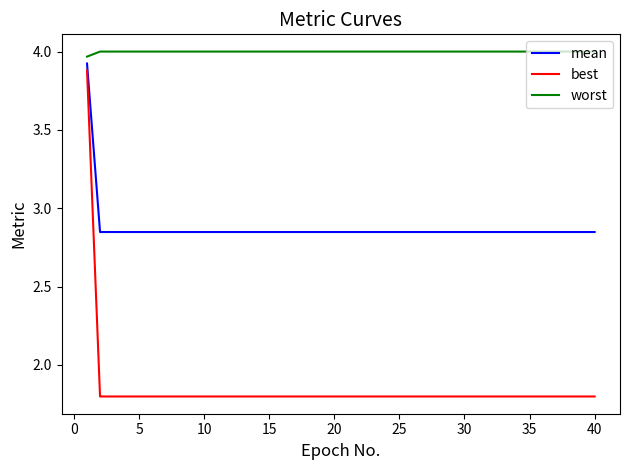

True or false: worst and best intersect in this chart.

False